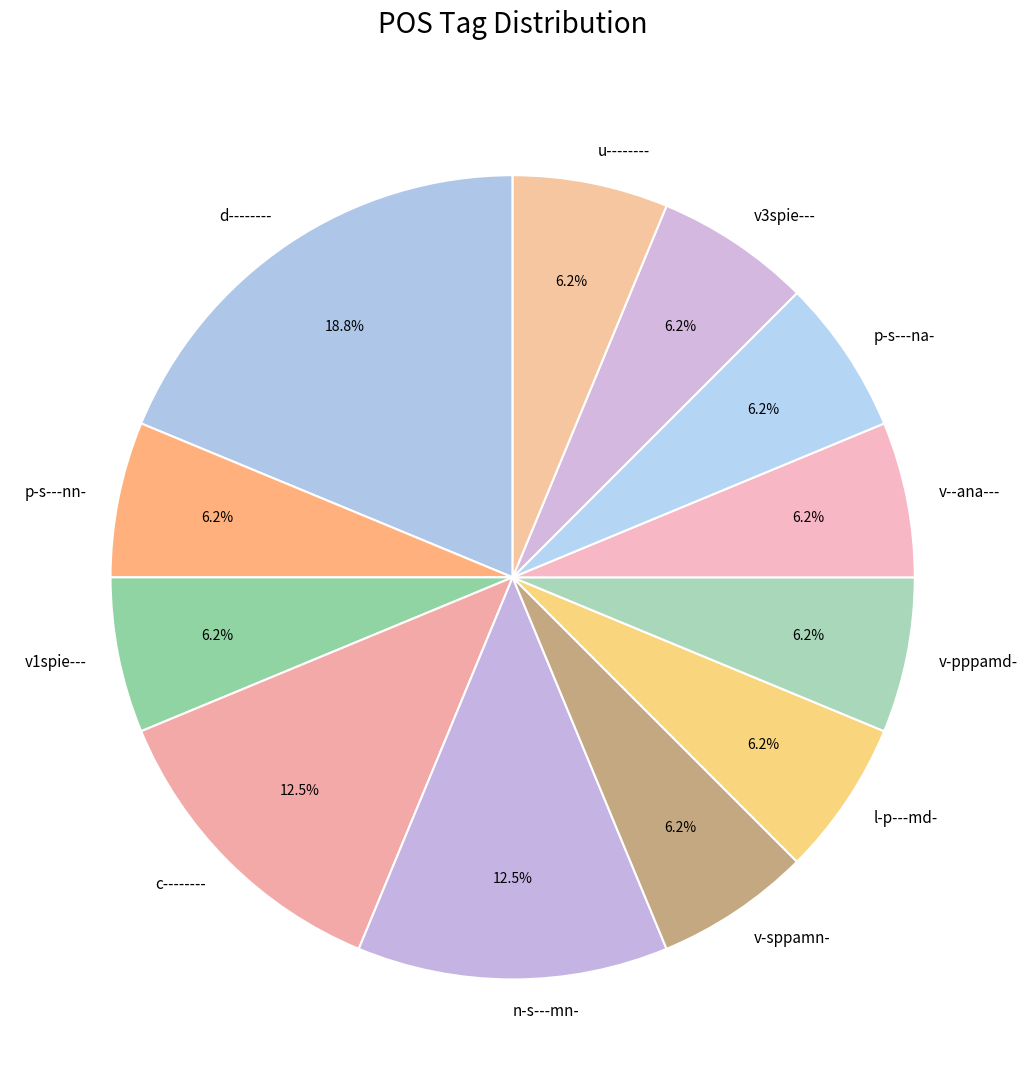

To the nearest percent, what percentage of the pie is p-s---nn-?

6%